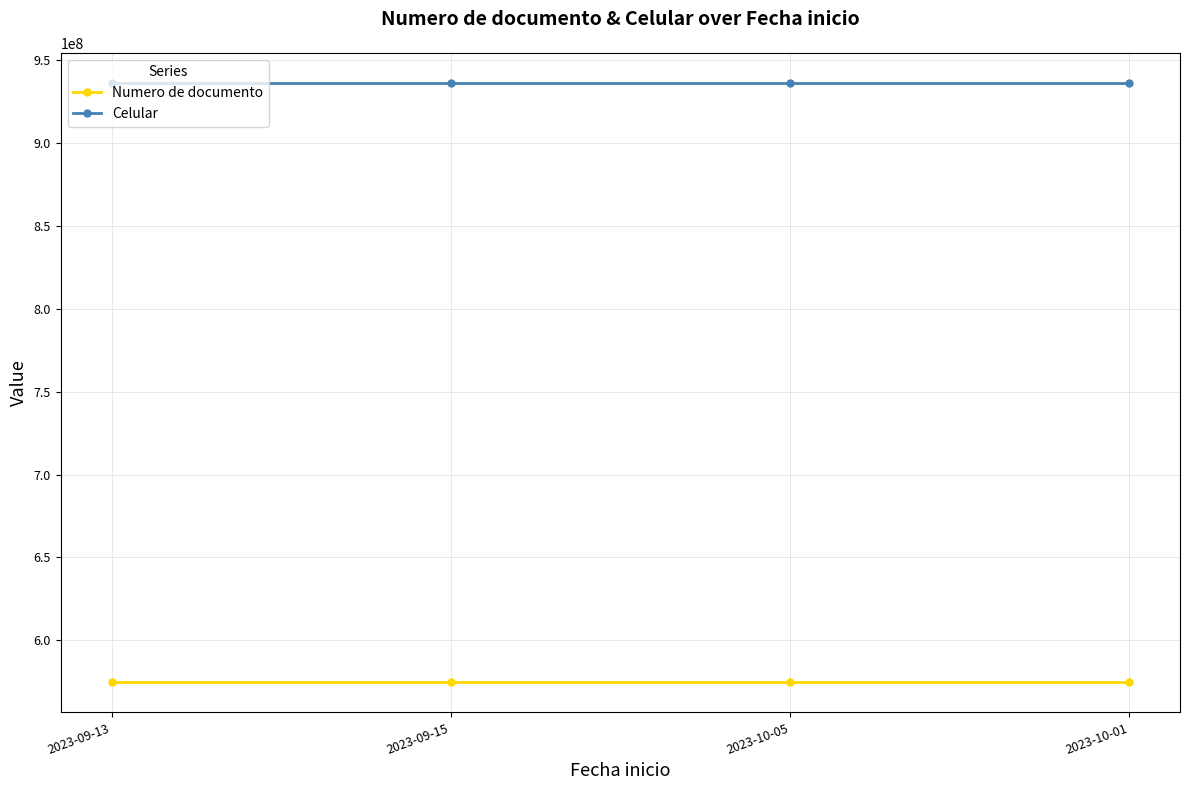

What is the difference between the highest and lowest values at 2023-09-15?

361826650